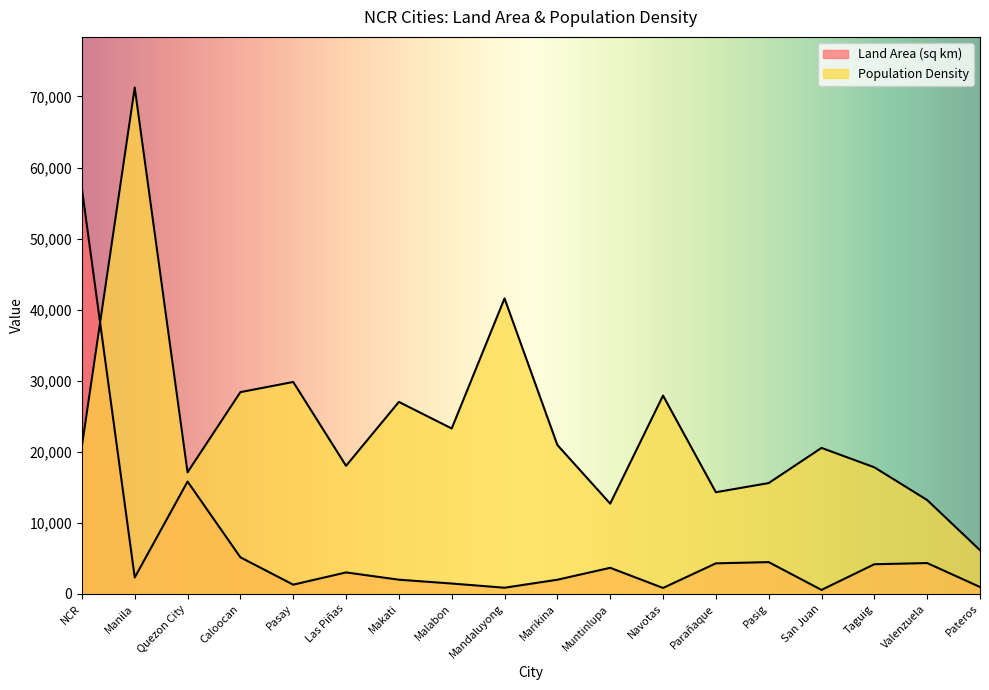

The Population Density series shows 25622.7 at Pasig. True or false?

False